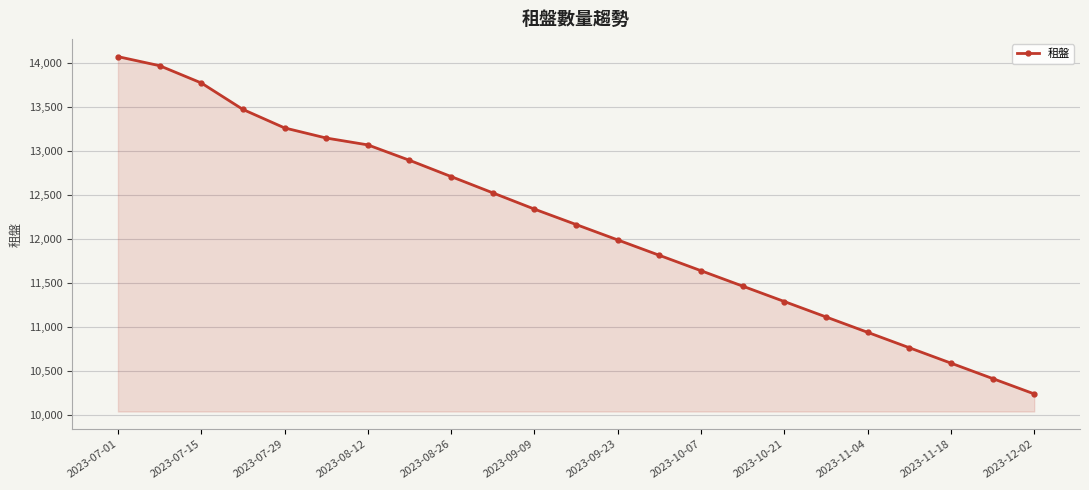

What is the value of the 7th point from the left?

13065